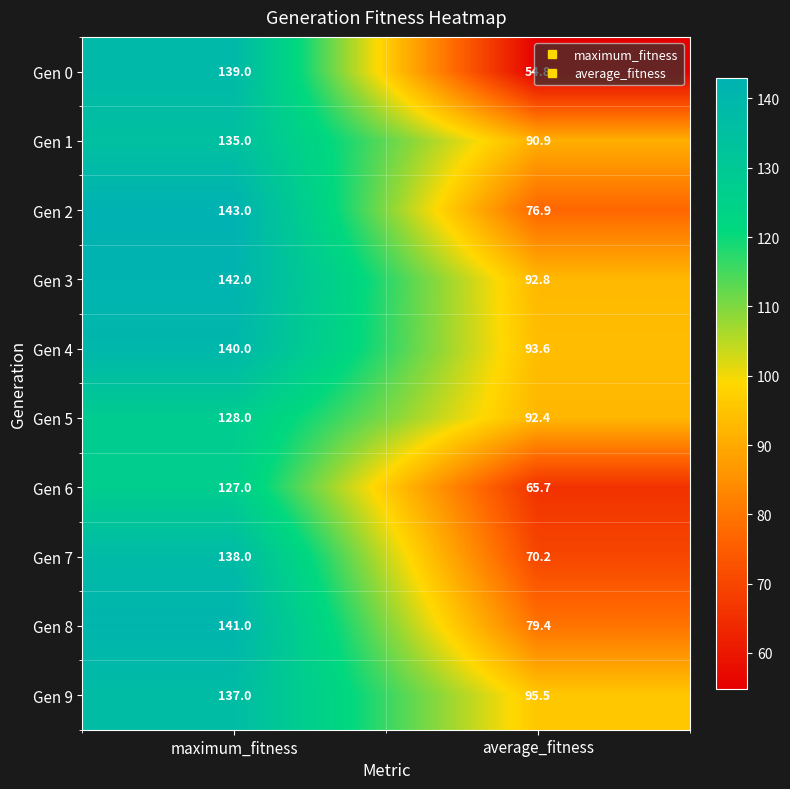

At which category does the chart reach its peak across all series?

maximum_fitness